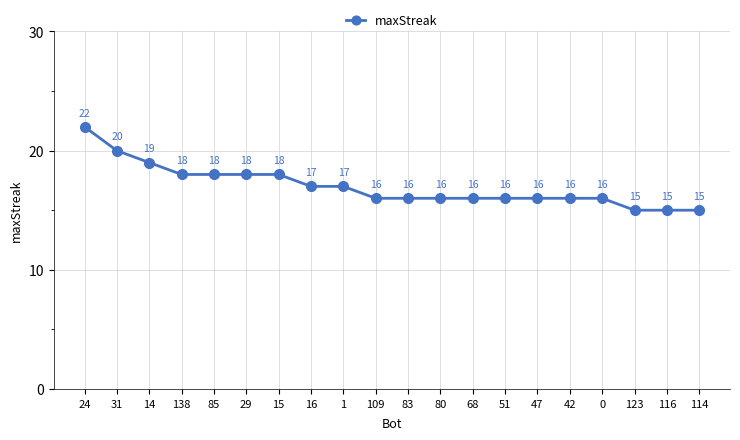

What is the change in value from 14 to 15?

-1